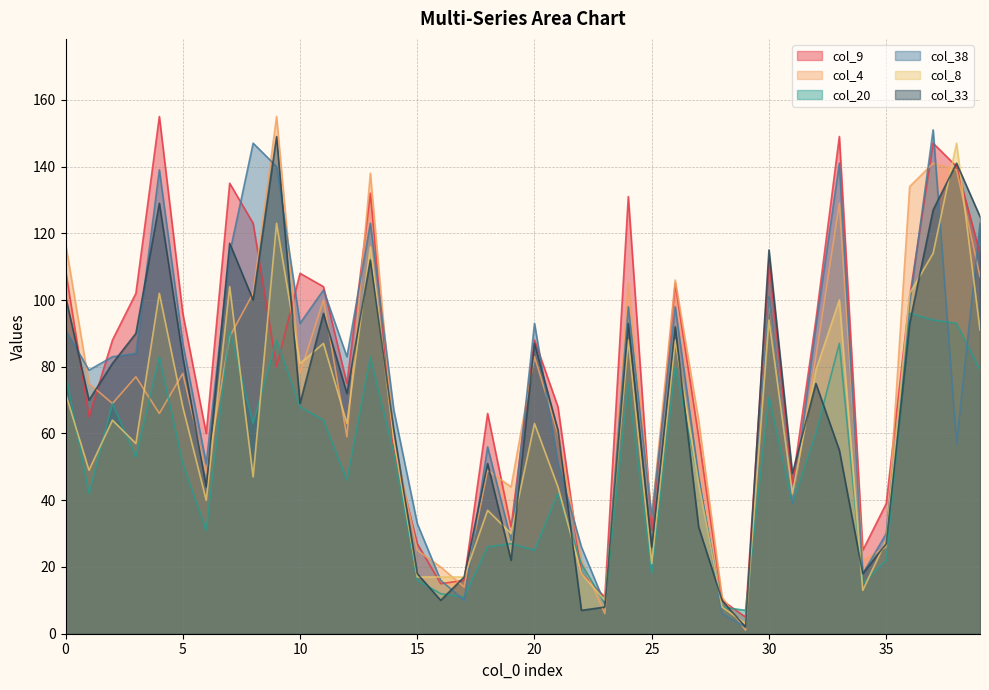

What is the greatest value displayed?

155